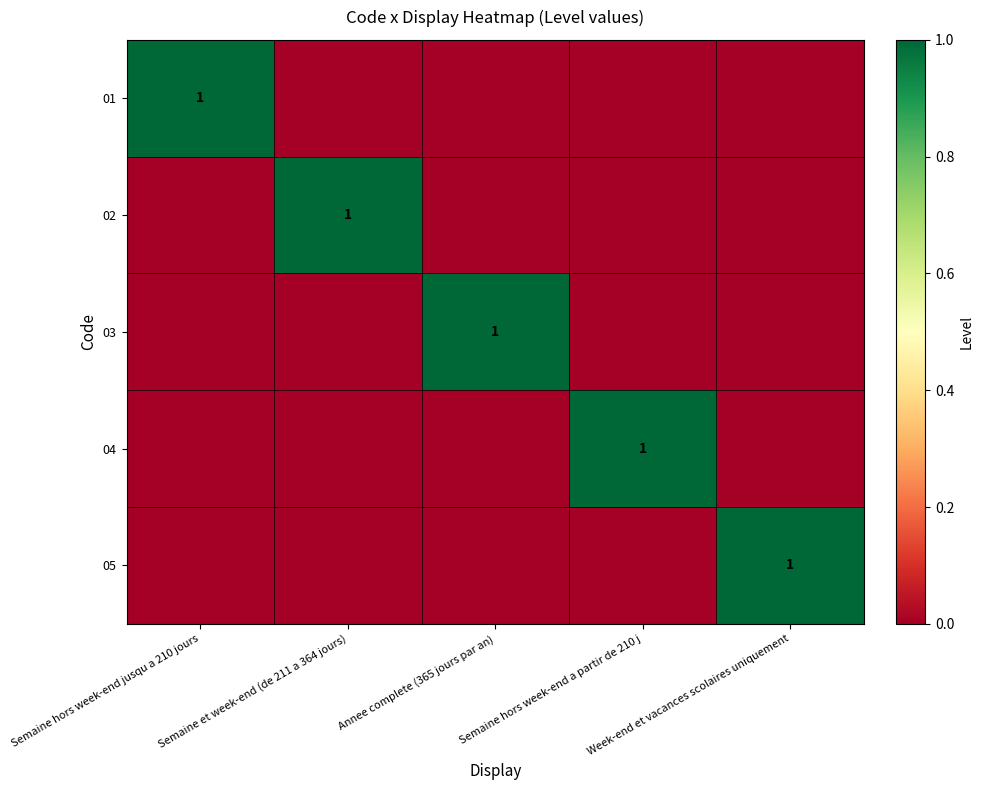

How many values in 04 are above zero?

1